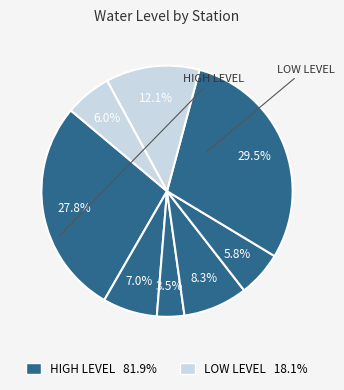

How many segments does this pie chart have?

8